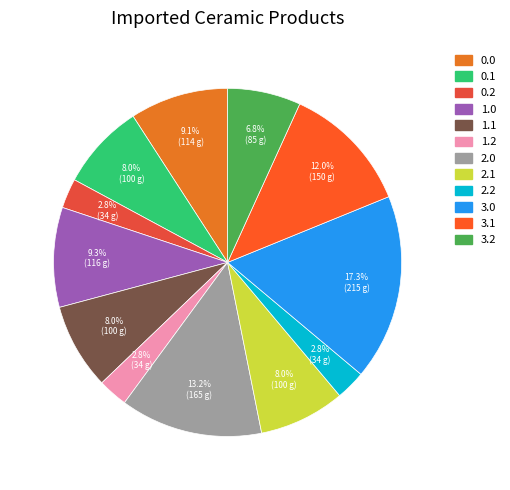

Count the number of slices in the pie.

12